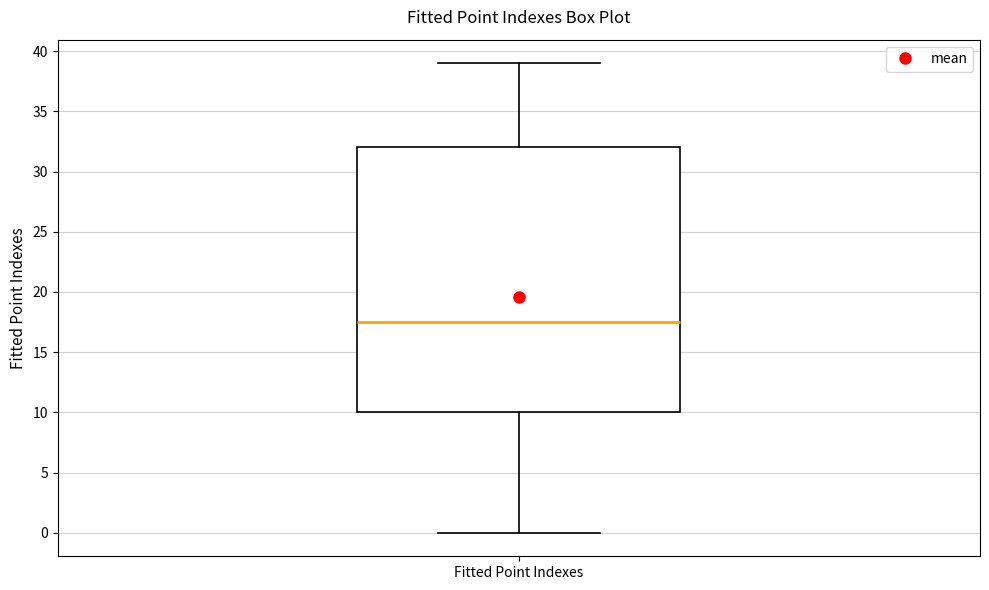

Transcribe this box plot: give where the median line is, the range the box spans, and where the two whiskers end, as read against the y-axis. The values are not printed on the chart, so give them approximately, as read against the axis.

median 17.5, box 10.0 to 32.0, whiskers 0.0 to 39.0